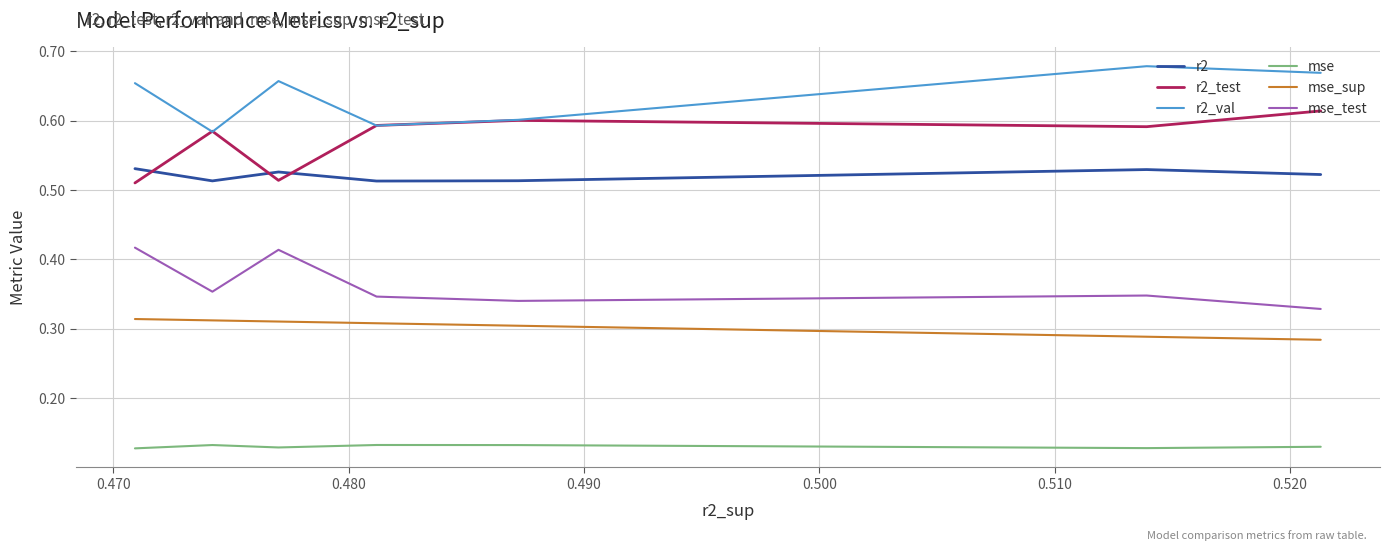

In mse, how many points are higher than both neighbors (excluding endpoints)?

2